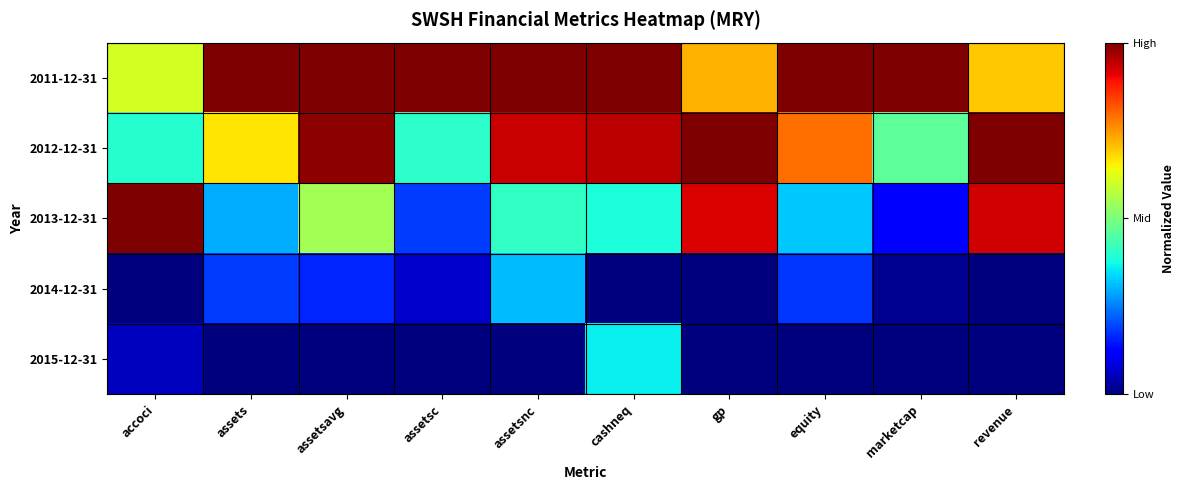

How many categories are shown in the chart?

10